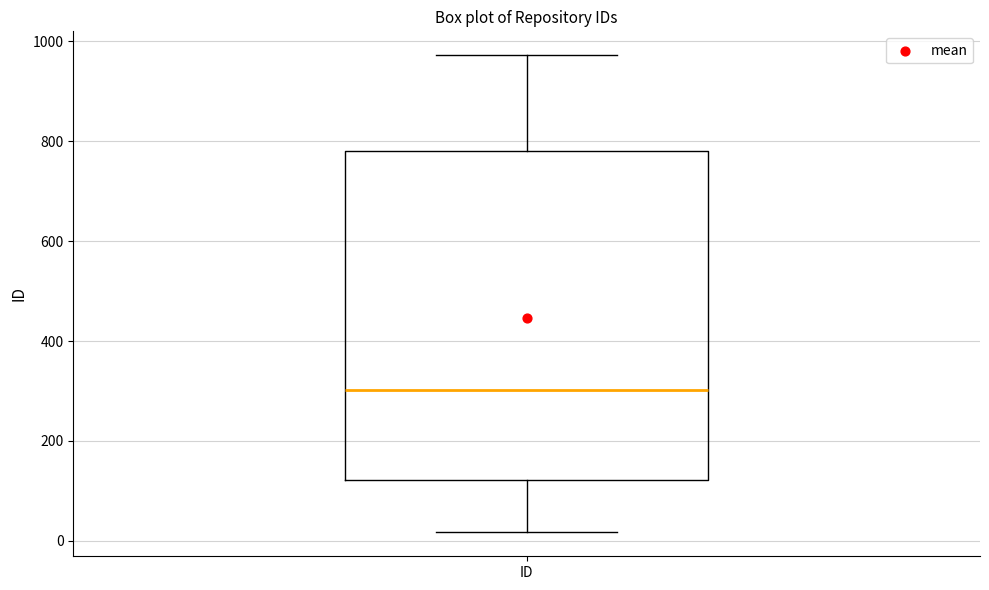

Where is the upper edge of the box for ID on the y-axis? The values are not printed on the chart, so give them approximately, as read against the axis.

780